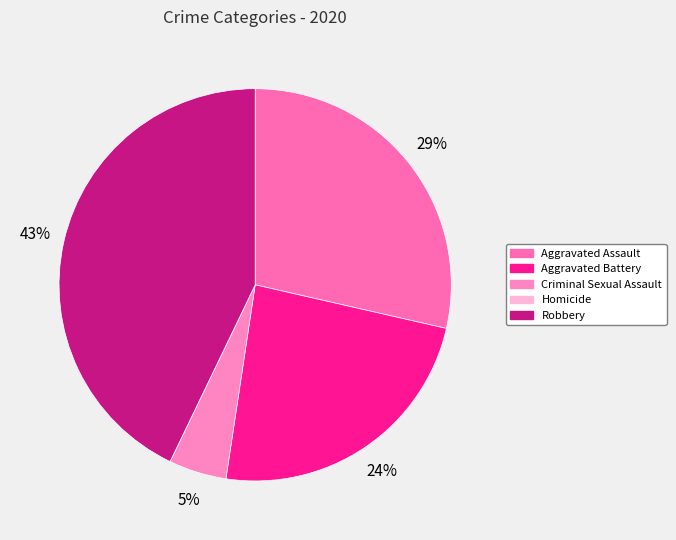

Is it true that Robbery is 43% of the pie?

True